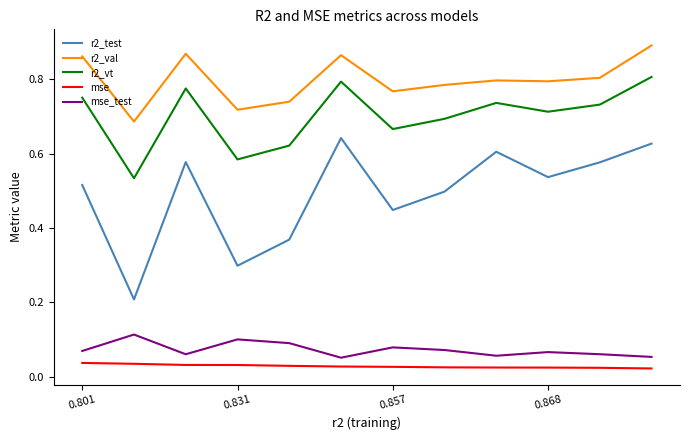

Which series has the largest range (max minus min)?

r2_test